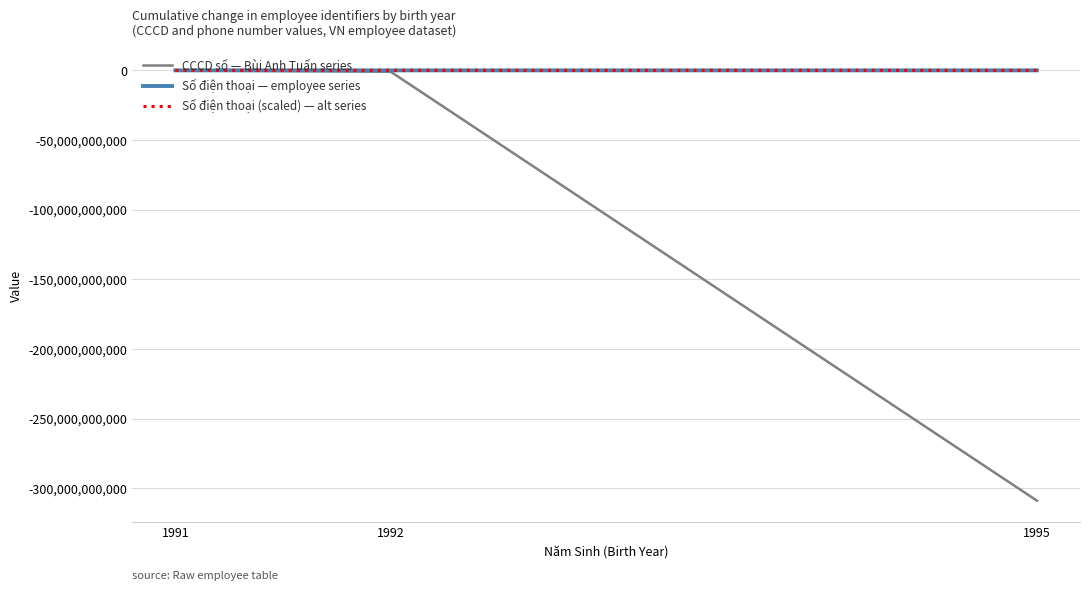

Is this an area chart (filled region under the line)?

No